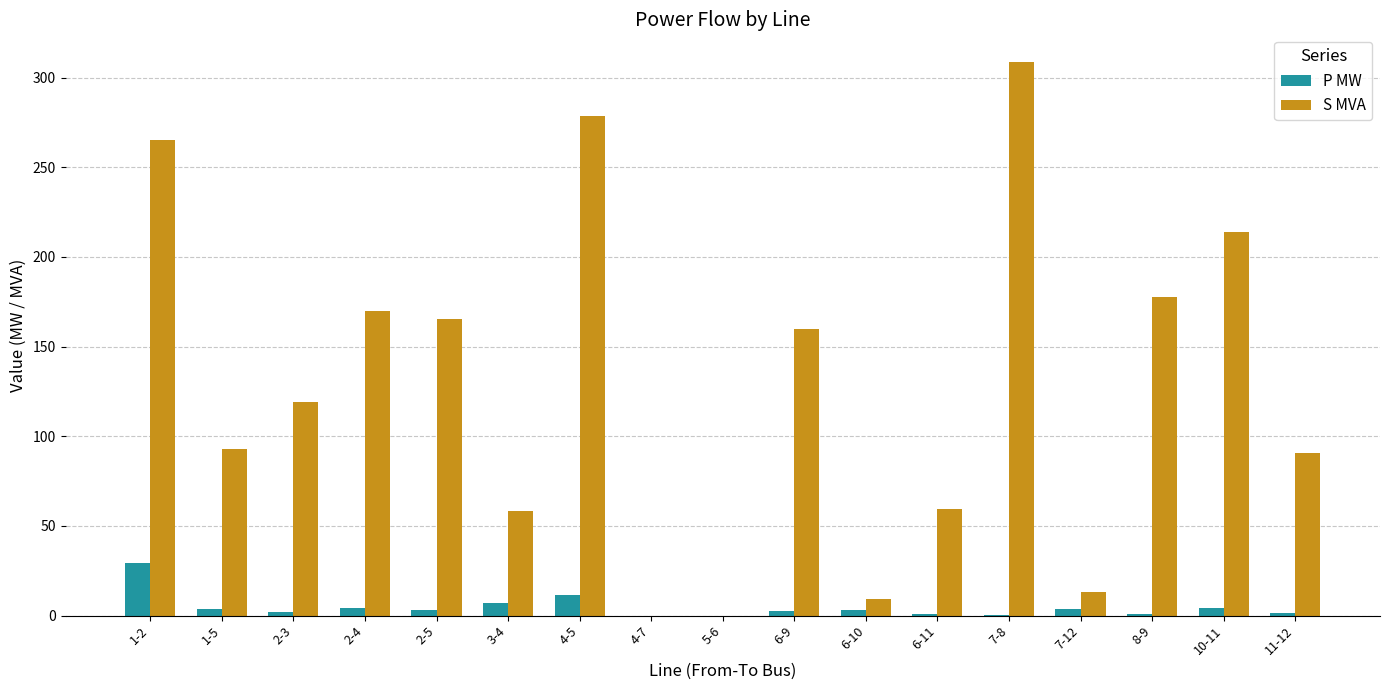

Which series changed the most between 6-11 and 7-12?

S MVA